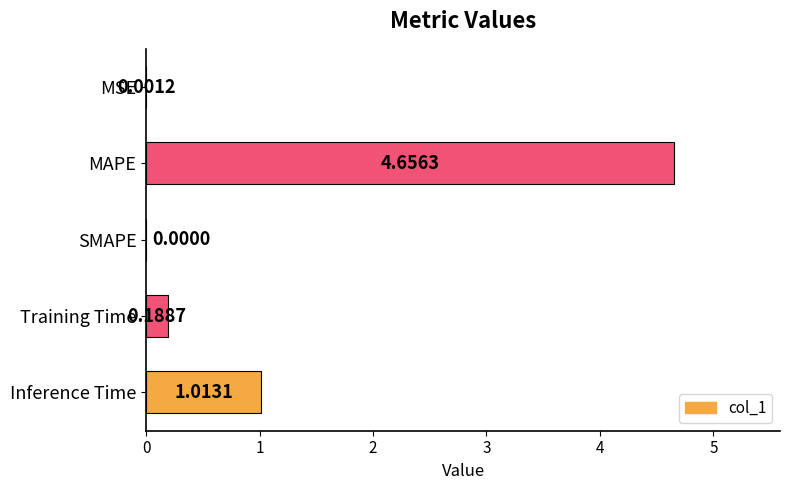

Where is the data nearest to the value 2?

Inference Time